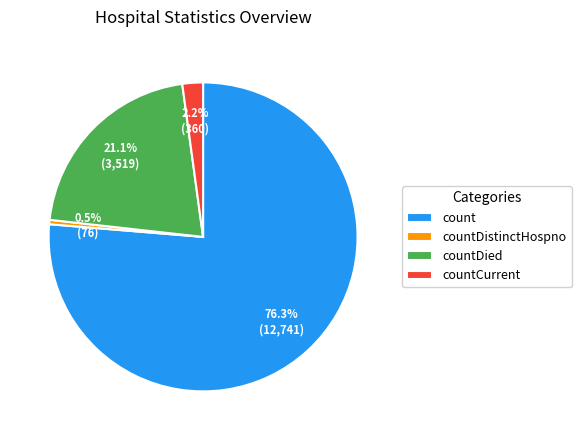

How many slices are in this pie chart?

4